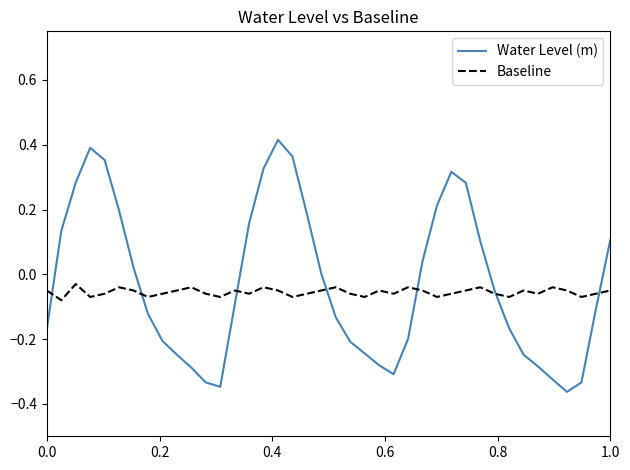

List the series in order of their peak value, lowest first.

Baseline, Water Level (m)